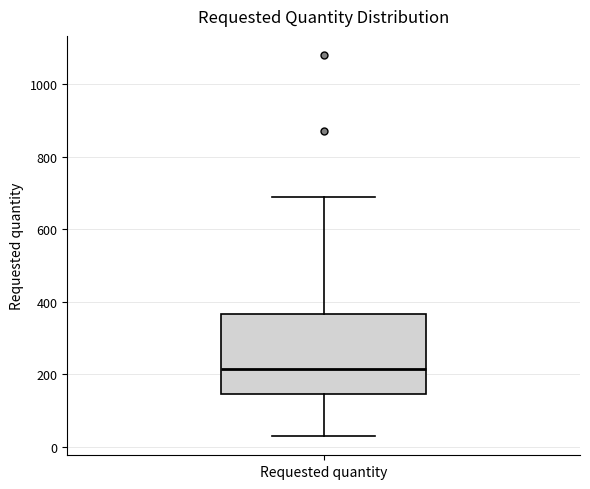

Transcribe this box plot: give where the median line is, the range the box spans, and where the two whiskers end, as read against the y-axis. The values are not printed on the chart, so give them approximately, as read against the axis.

median 220, box 140 to 360, whiskers 40 to 700